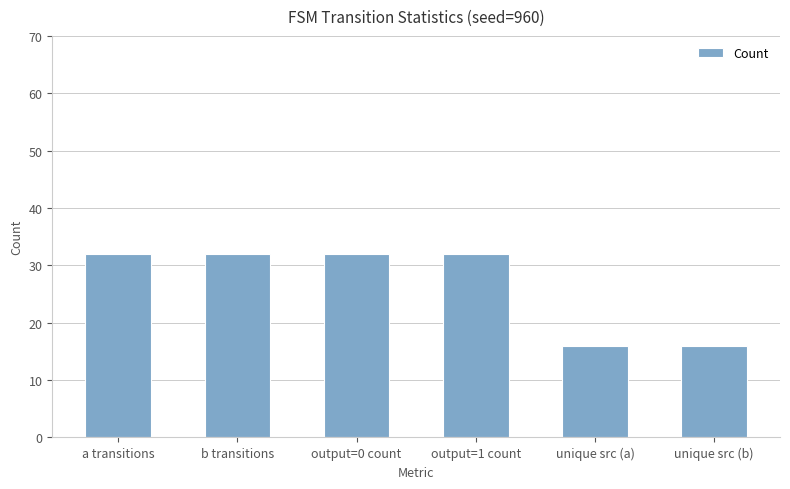

Does the chart contain any negative values?

No